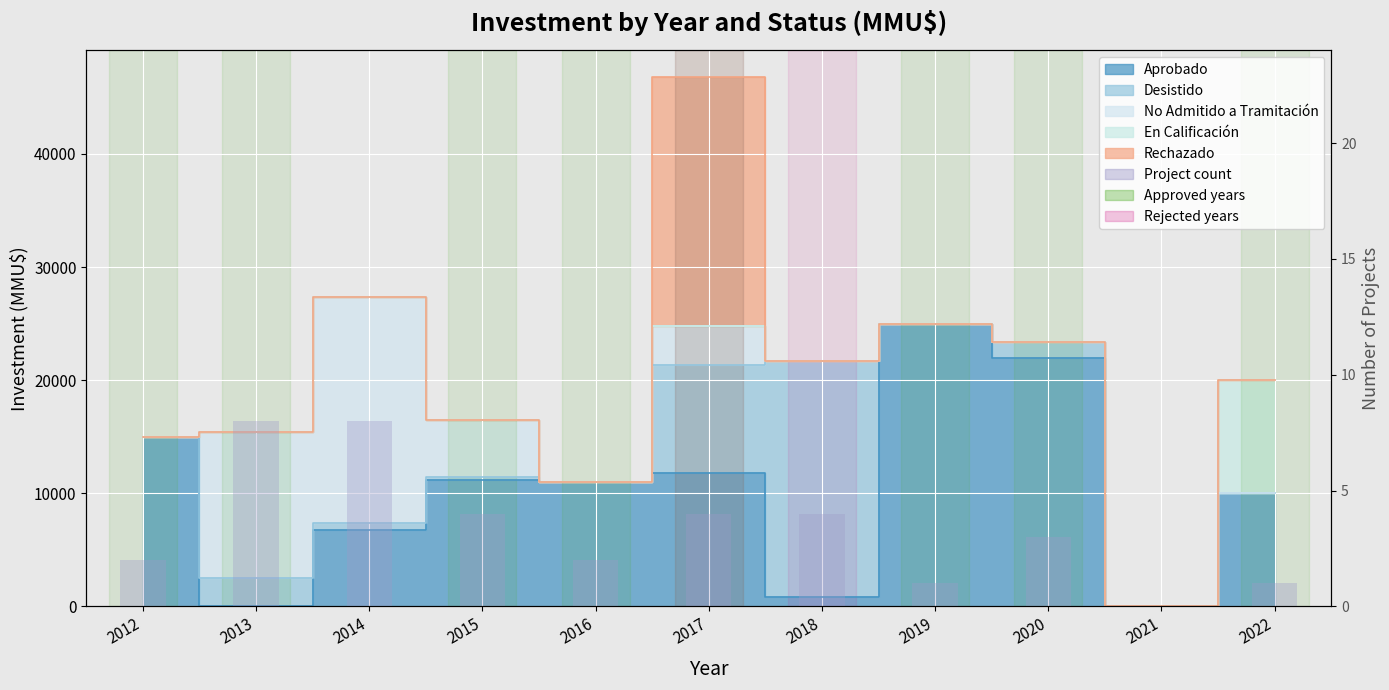

Reading right to left, what are all the values shown in this chart?

2022=1	2021=0	2020=3	2019=1	2018=4	2017=4	2016=2	2015=4	2014=8	2013=8	2012=2